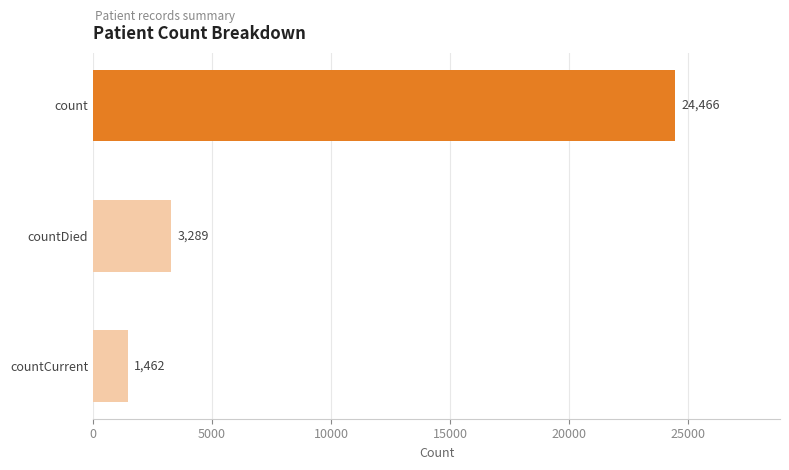

Reading bottom to top, transcribe all the data shown in this chart.

1462	3289	24466